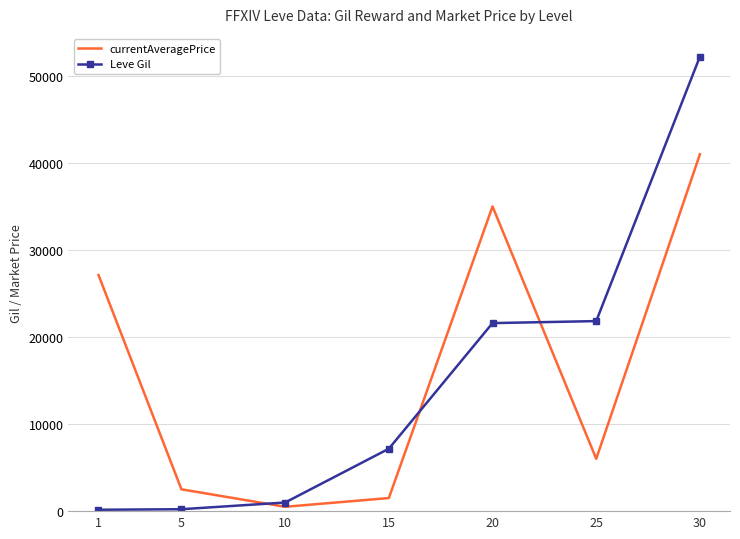

List the series in order of their peak value, highest first.

Leve Gil, currentAveragePrice